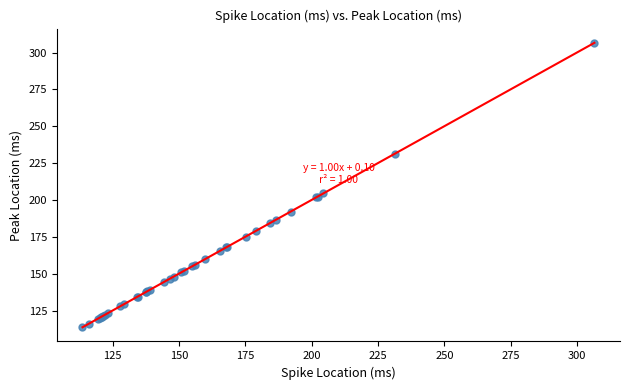

What Y value in the scatter plot is closest to 210?

204.5